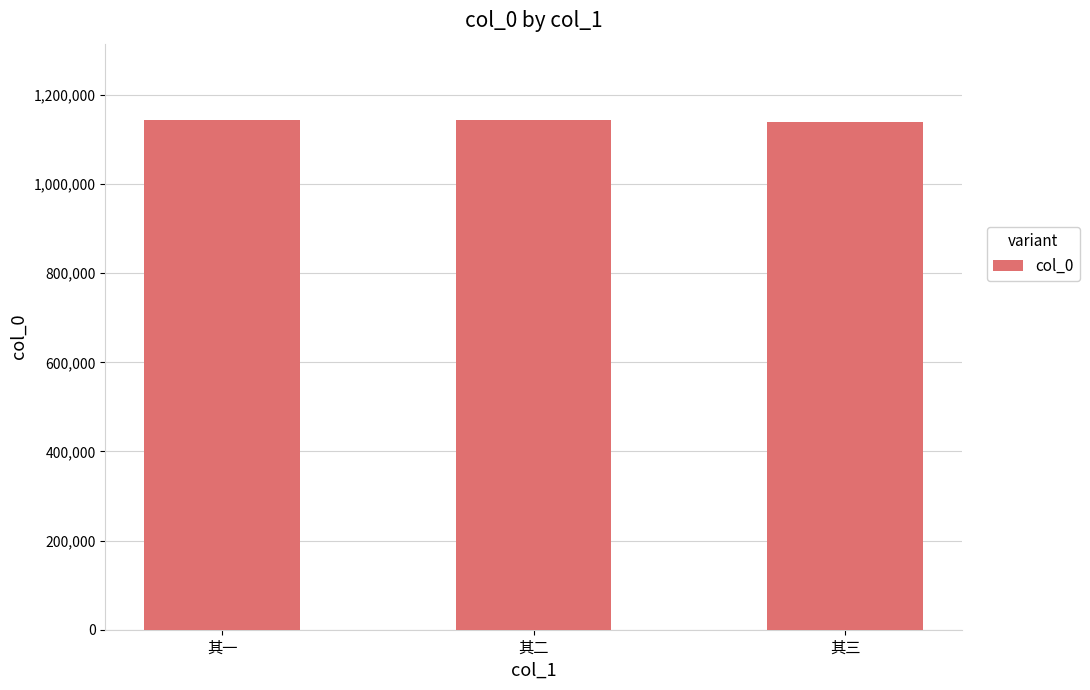

What is the greatest value displayed?

1143475